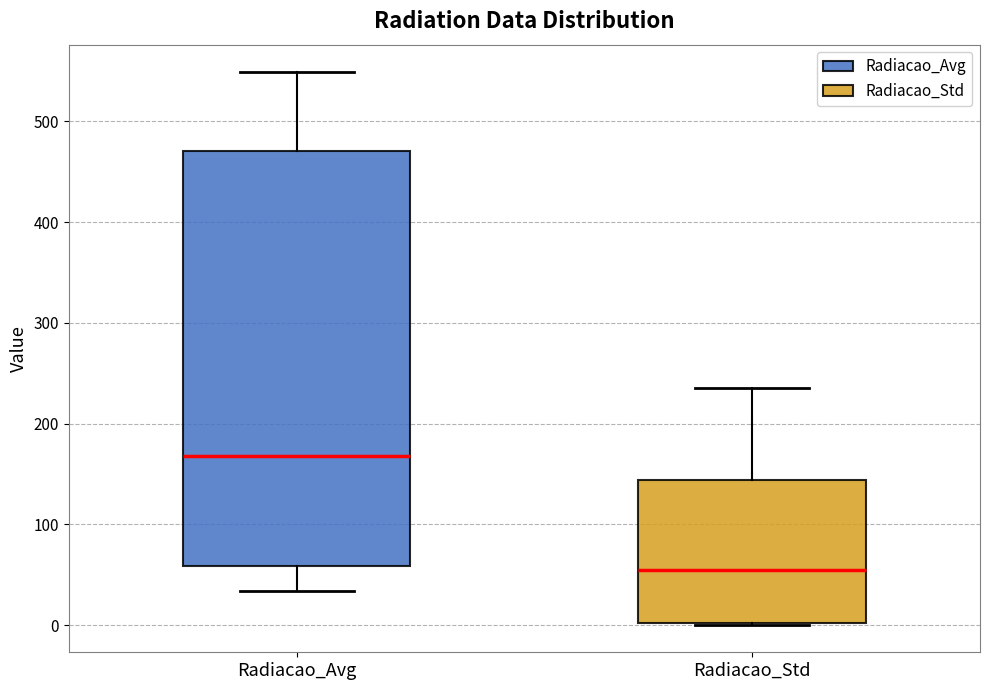

Reading left to right, read every box against the y-axis: the position of its median line, the range the box covers, and the ends of its whiskers. The values are not printed on the chart, so give them approximately, as read against the axis.

Radiacao_Avg: median 170, box 60 to 470, whiskers 30 to 550
Radiacao_Std: median 50, box 0 to 140, whiskers 0 to 240